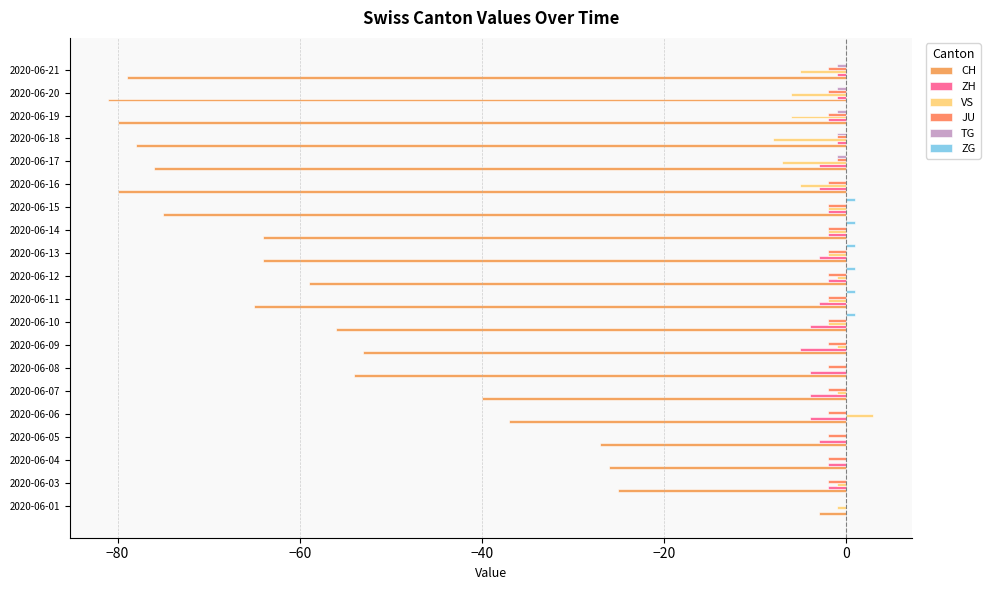

Which category has the highest value across all series?

2020-06-06